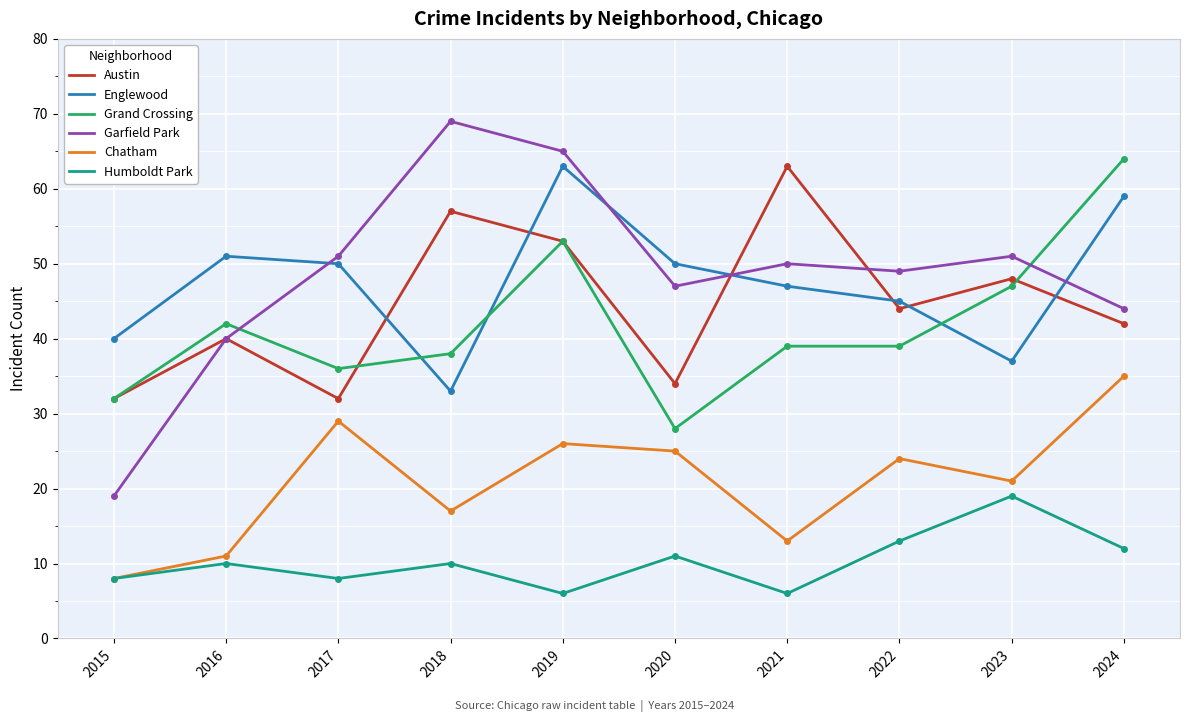

What is the difference between the Garfield Park values at 2020 and 2022?

2